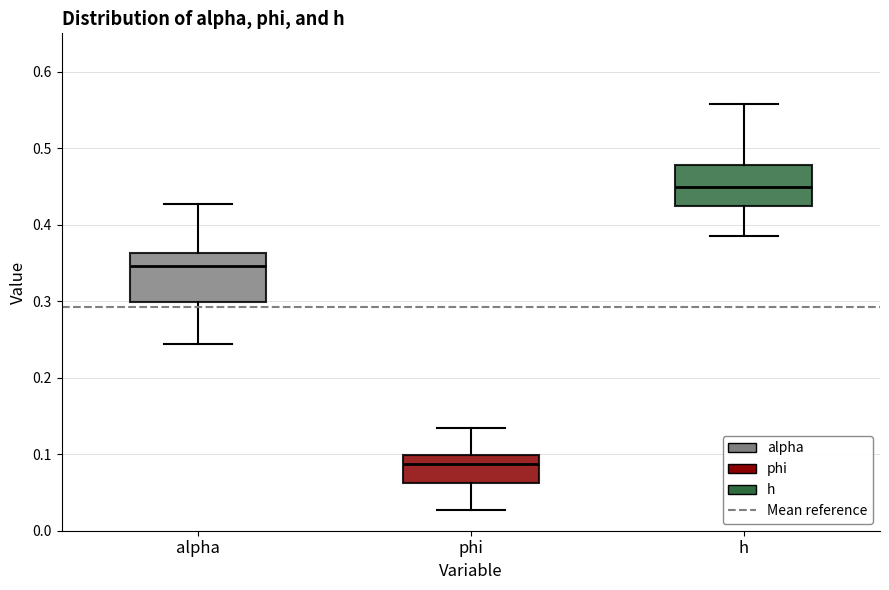

Reading left to right, transcribe this box plot: for each box, give where its median line is, the range the box spans, and where its two whiskers end, as read against the y-axis. The values are not printed on the chart, so give them approximately, as read against the axis.

alpha: median 0.35, box 0.30 to 0.36, whiskers 0.24 to 0.43
phi: median 0.09, box 0.06 to 0.10, whiskers 0.03 to 0.13
h: median 0.45, box 0.42 to 0.48, whiskers 0.39 to 0.56